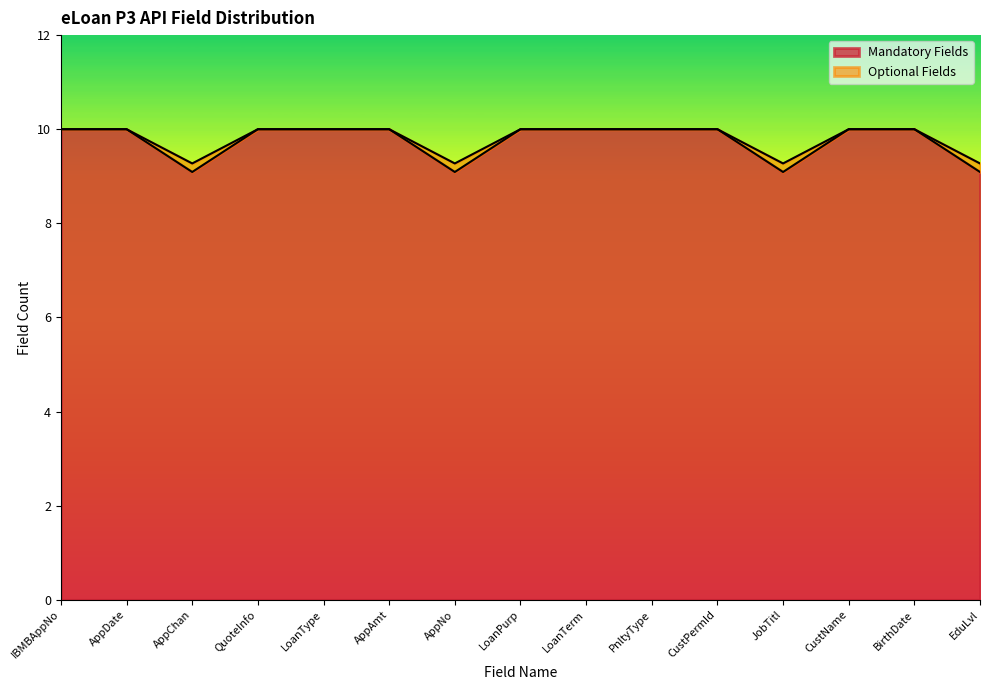

True or false: the data shows 10.0 at AppAmt.

True